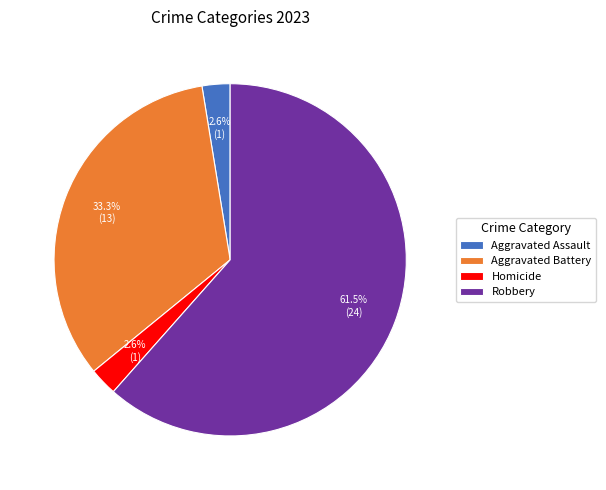

Is Robbery the majority of the pie?

Yes